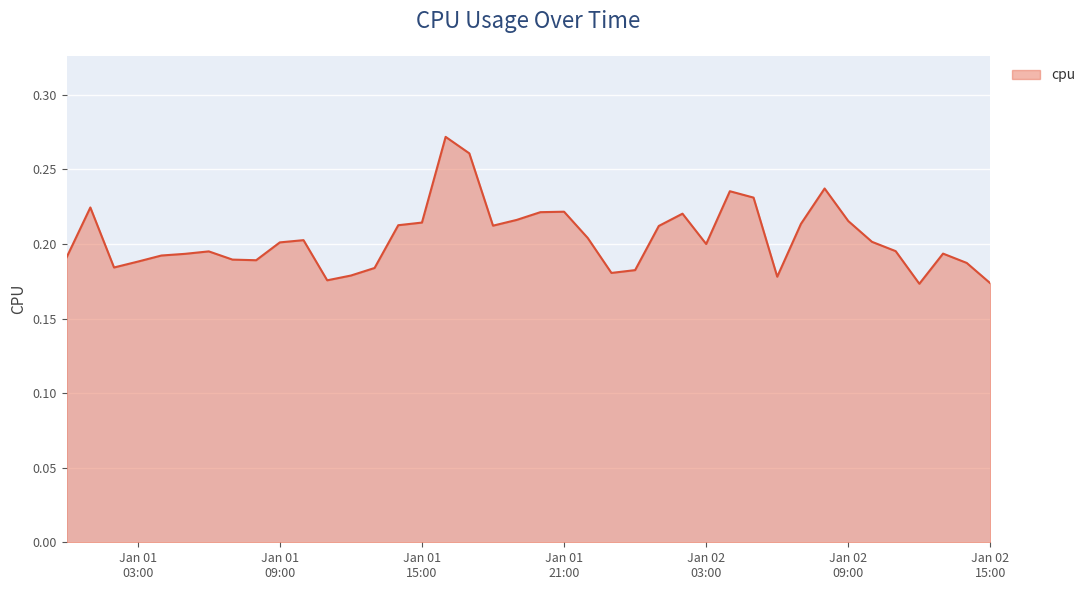

How many categories are shown in the chart?

40